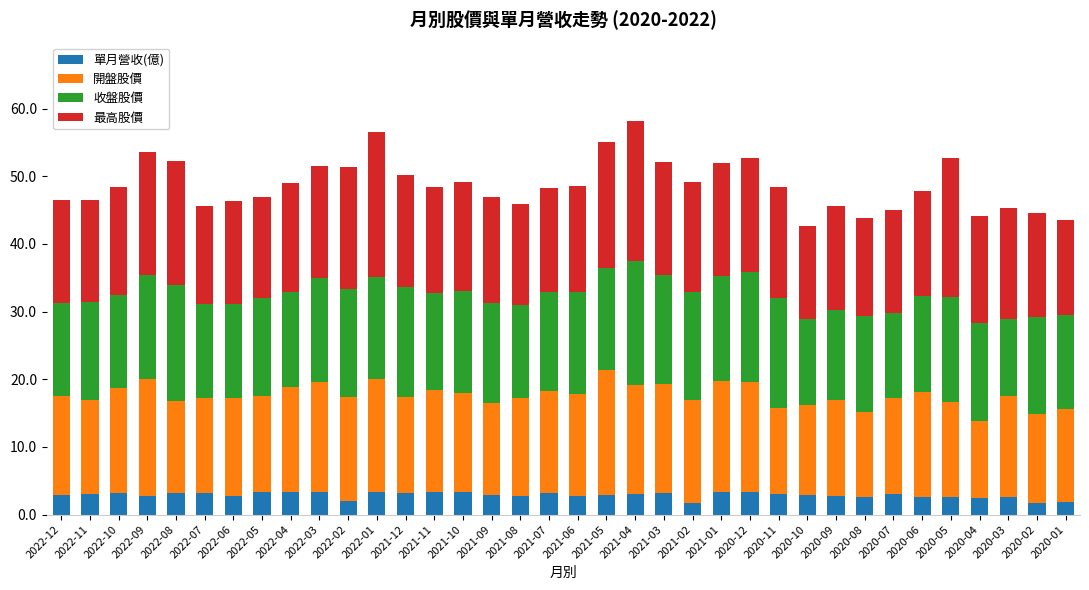

What is the lowest value of the 單月營收(億) series?

1.7